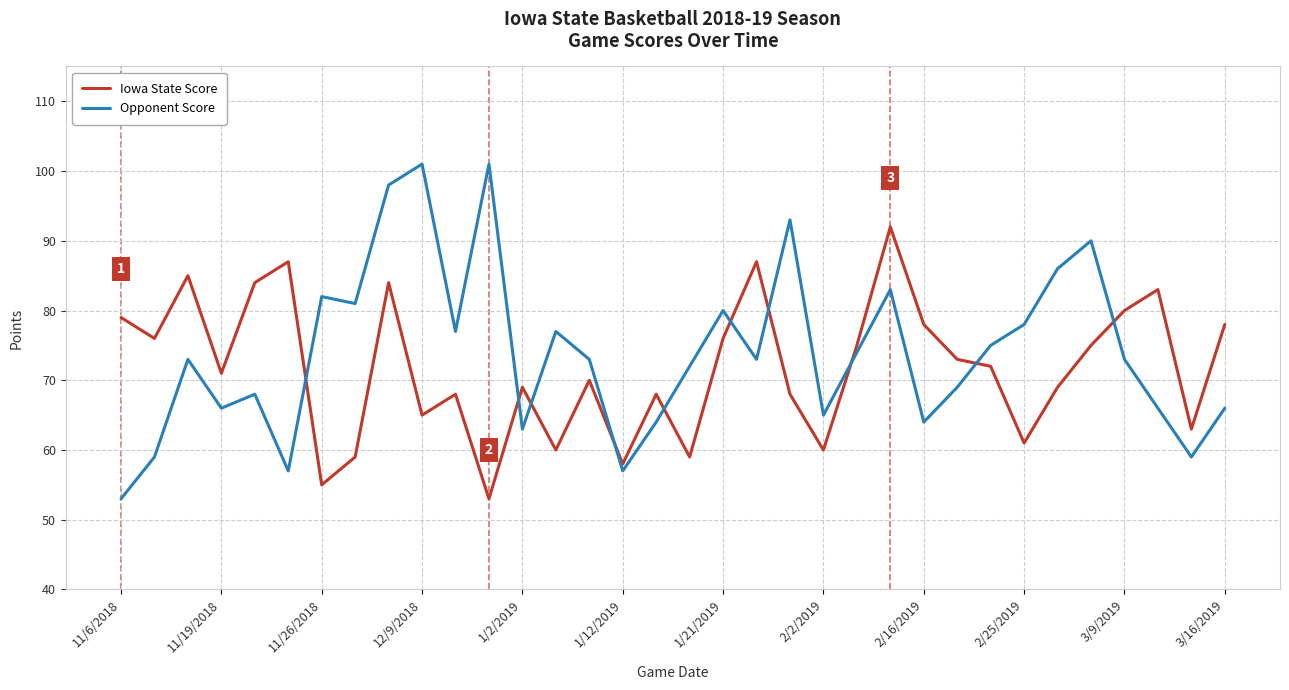

What is the lowest value of the Opponent Score series?

53